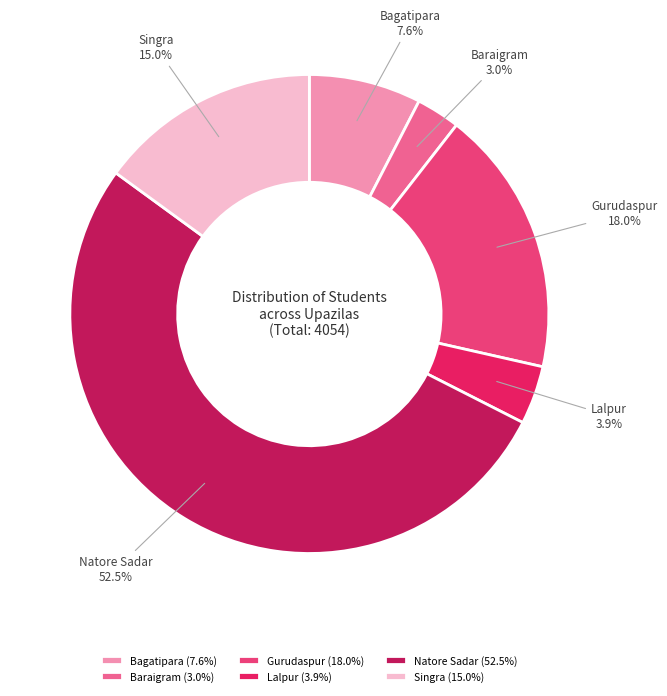

What percentage is the Bagatipara slice, to the nearest percent?

8%